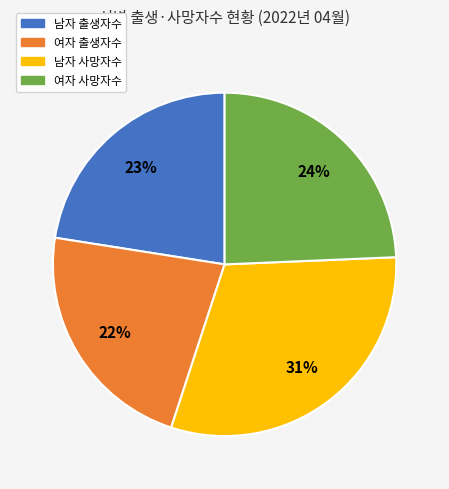

How many slices are in this pie chart?

4